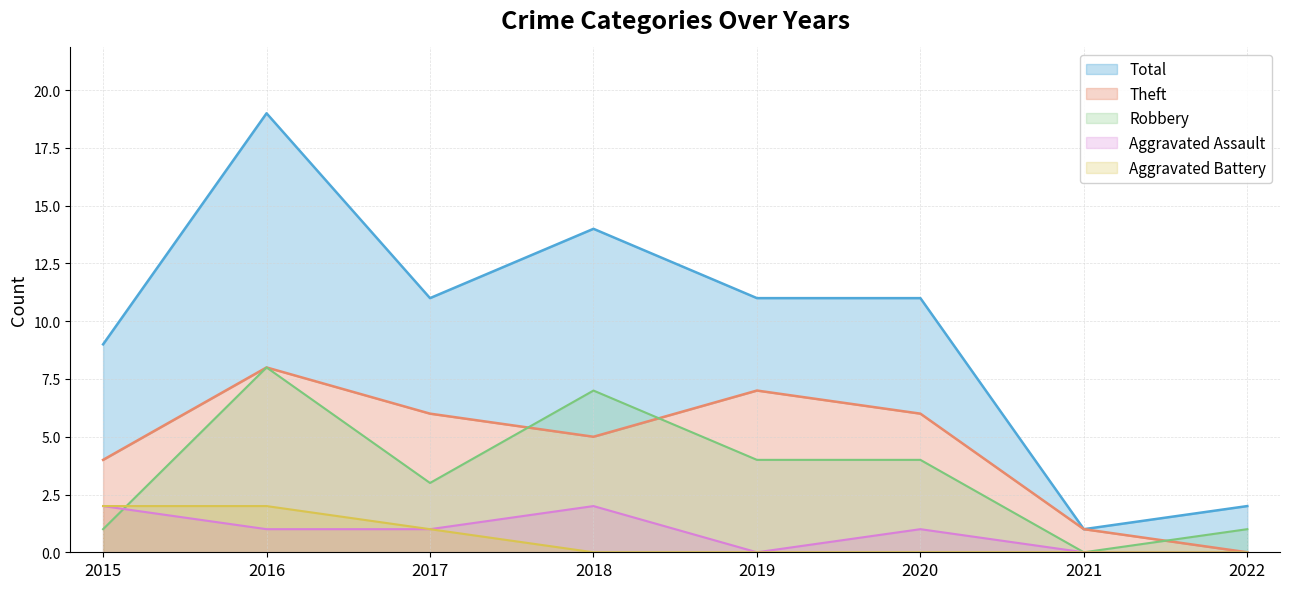

What is the value of the Robbery point at the 3rd from the left?

3